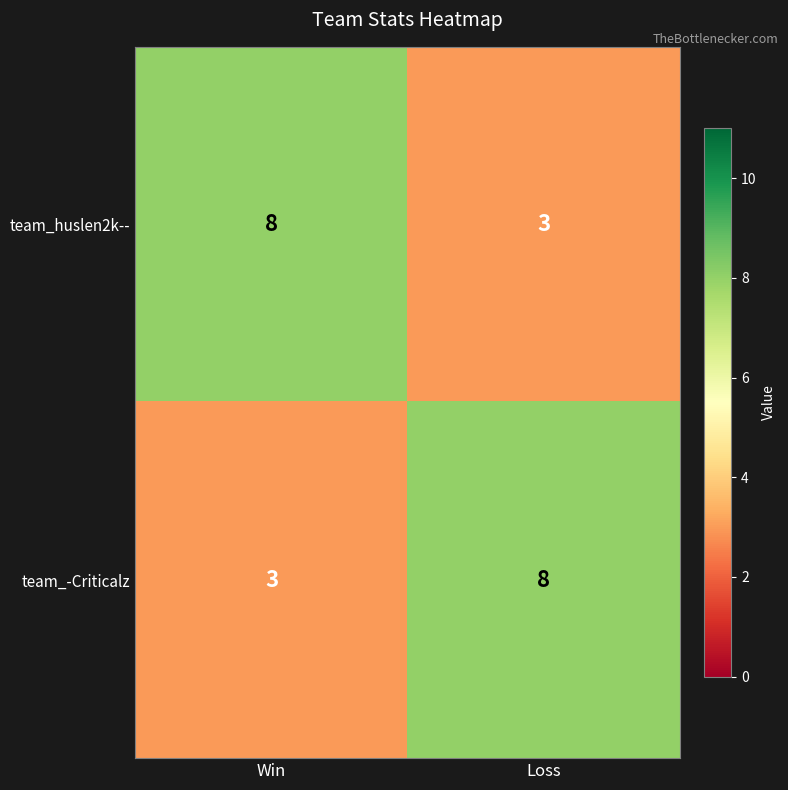

How many series are shown in this chart?

2